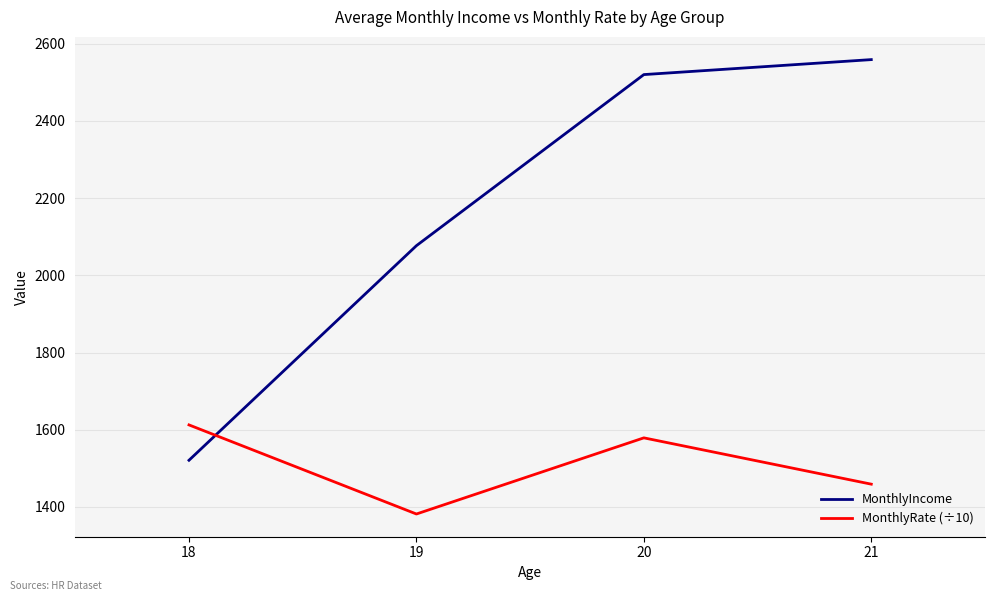

What are all the series names shown in the legend?

MonthlyIncome, MonthlyRate (÷10)